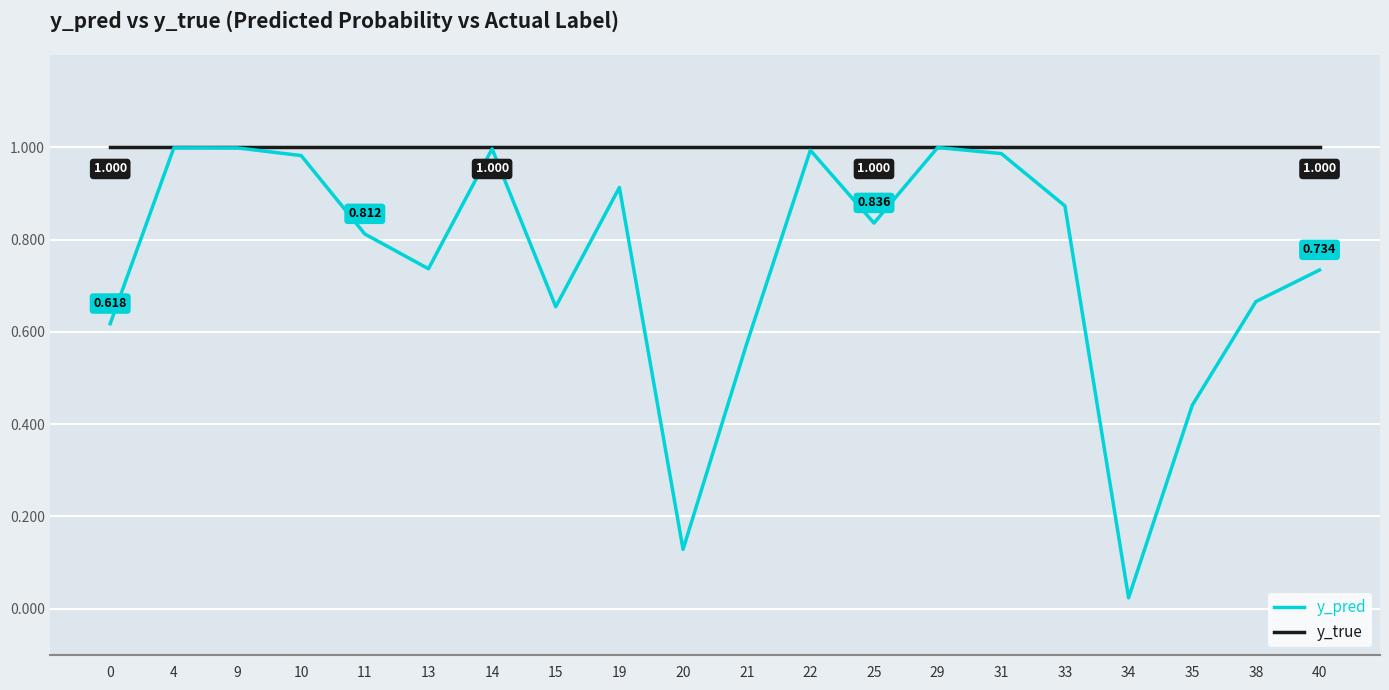

Rank the series by their average value, from lowest to highest.

y_pred, y_true